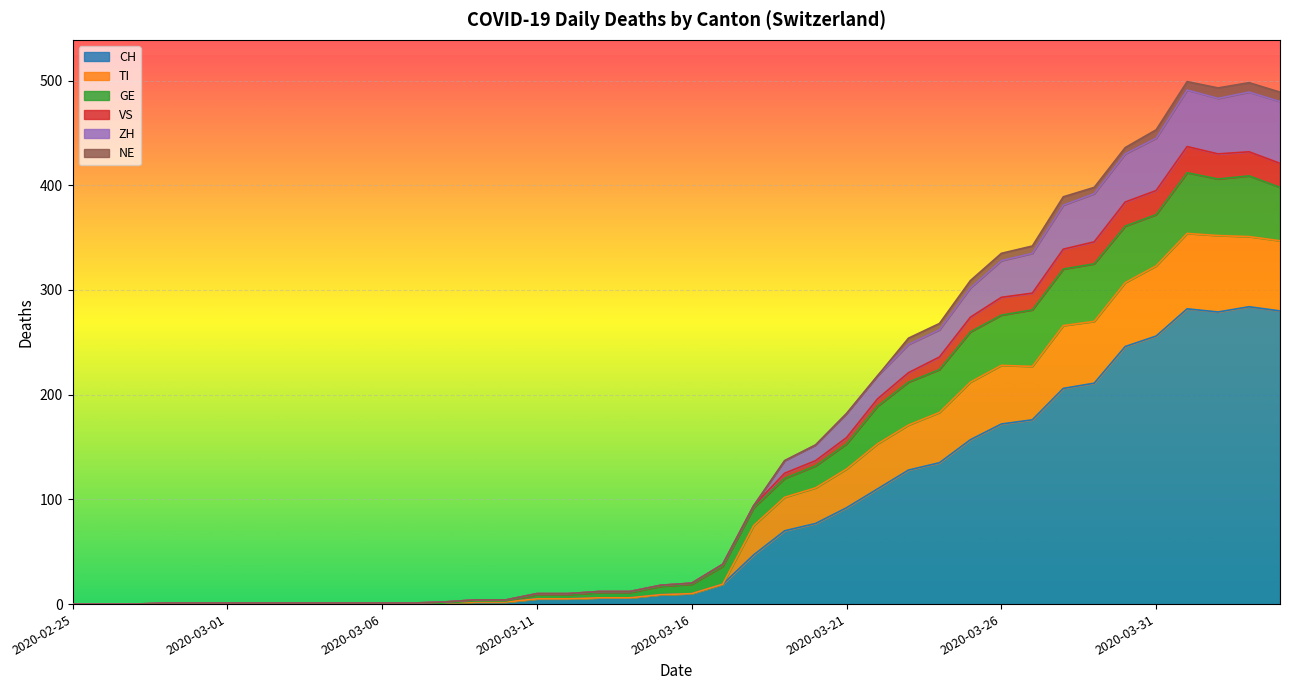

Does the chart display data point markers on the line(s)?

No